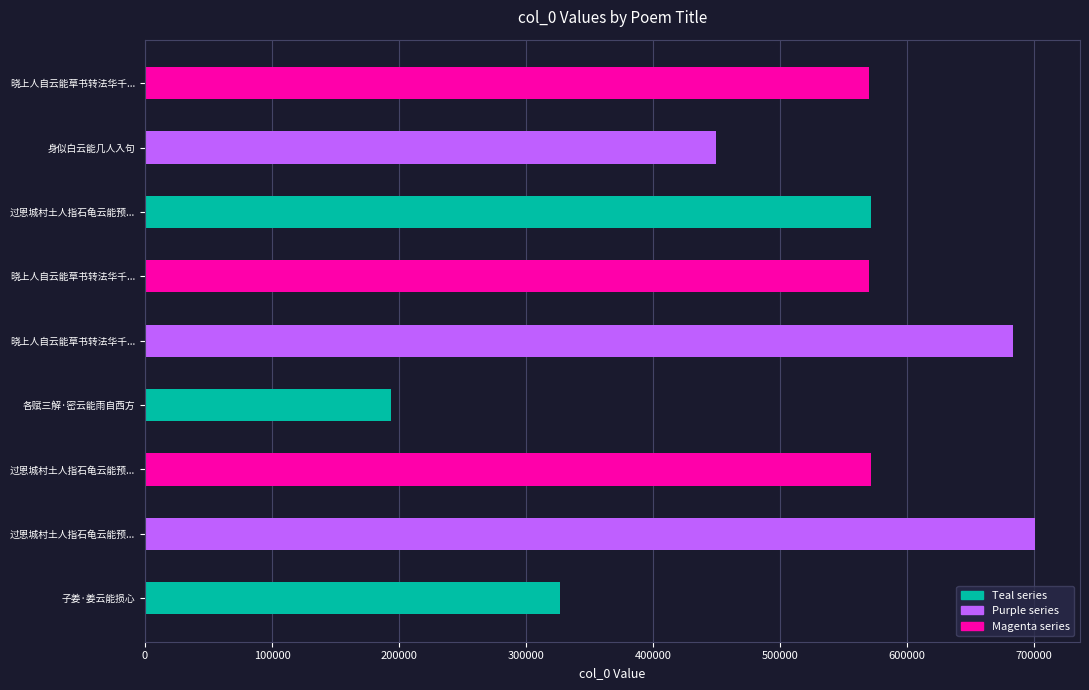

List the labels in order of value, smallest first.

各赋三解·密云能雨自西方, 子姜·姜云能损心, 身似白云能几人入句, 晓上人自云能草书转法华千遍谒补陀落迦者再矣告余且复往走笔反前韵止之 其一, 晓上人自云能草书转法华千遍谒补陀落迦者再矣告余且复往走笔反前韵止之 其二, 过恩城村土人指石龟云能预知田州兵祸历历可验因口占二绝 其一, 过恩城村土人指石龟云能预知田州兵祸历历可验因口占二绝 其二, 晓上人自云能草书转法华千遍谒补陀落迦者再矣告余且复往走笔反前韵止之, 过恩城村土人指石龟云能预知田州兵祸历历可验因口占二绝